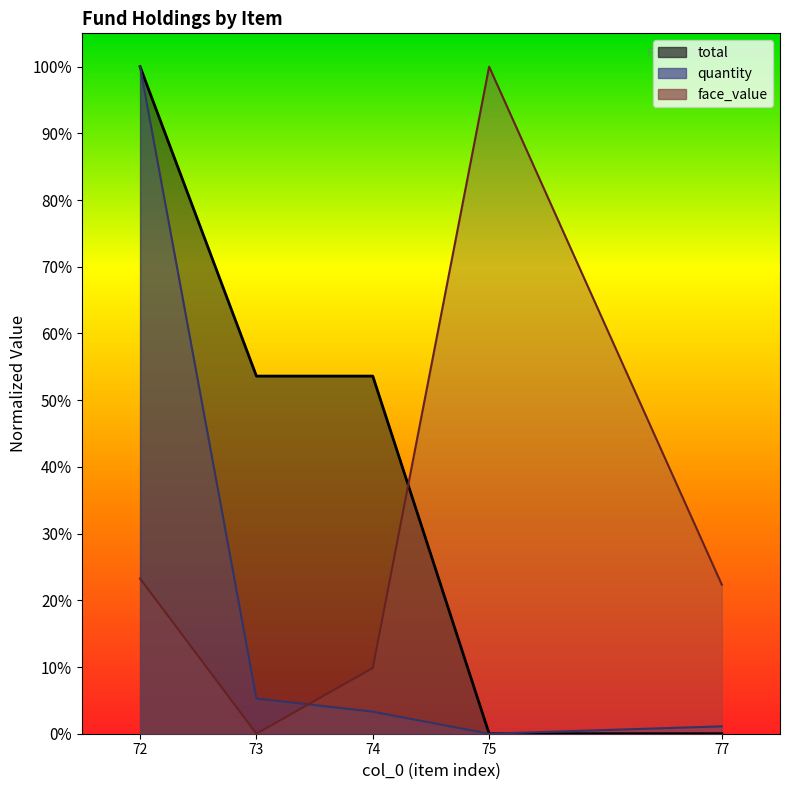

True or false: total and quantity intersect in this chart.

False